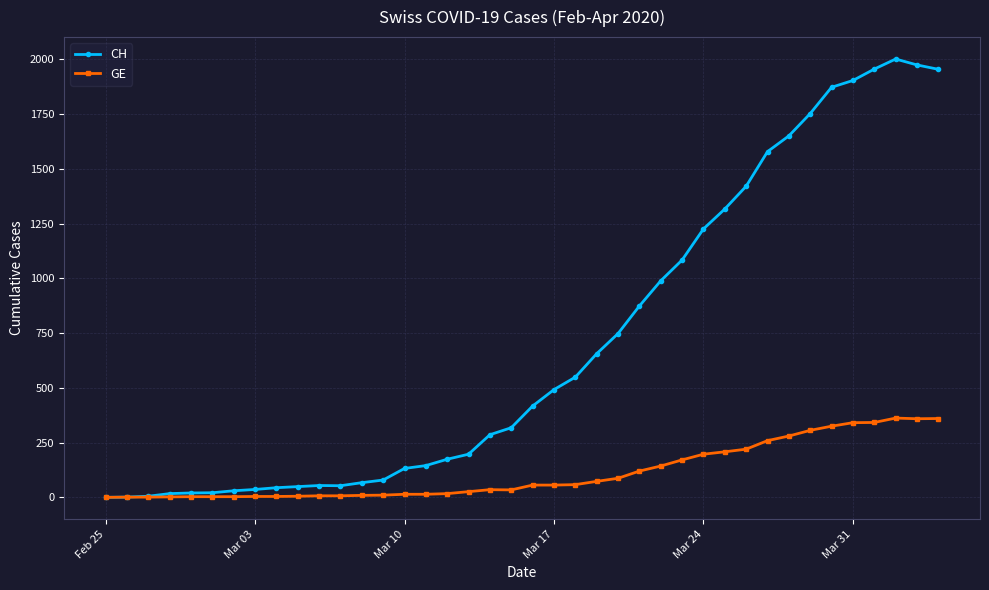

At how many categories does at least one series exceed 1492?

9